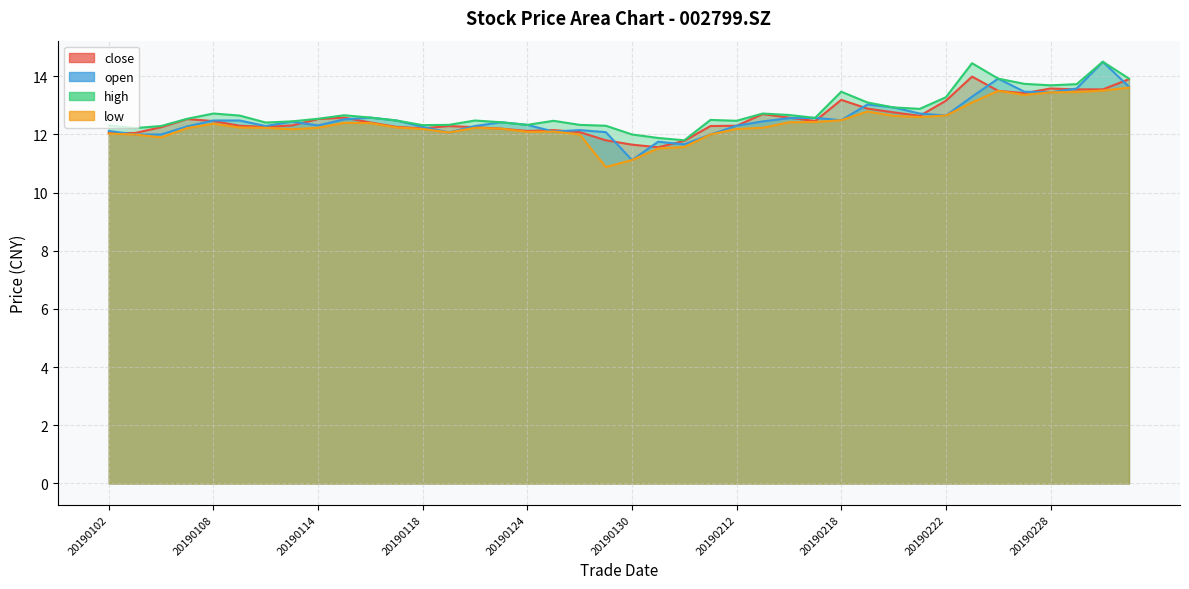

In high, how many points are lower than both neighbors (excluding endpoints)?

9